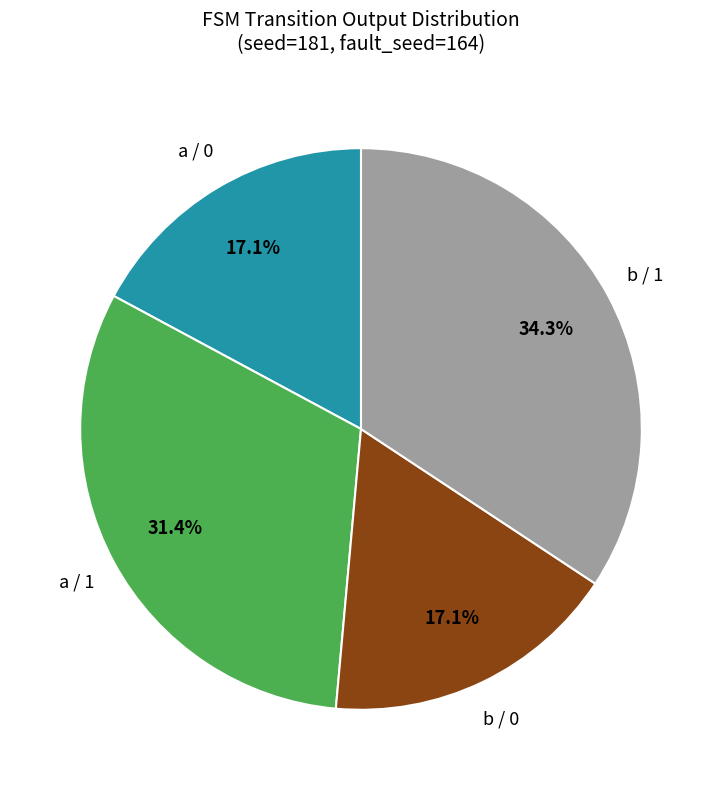

Is there a majority slice in this chart?

No